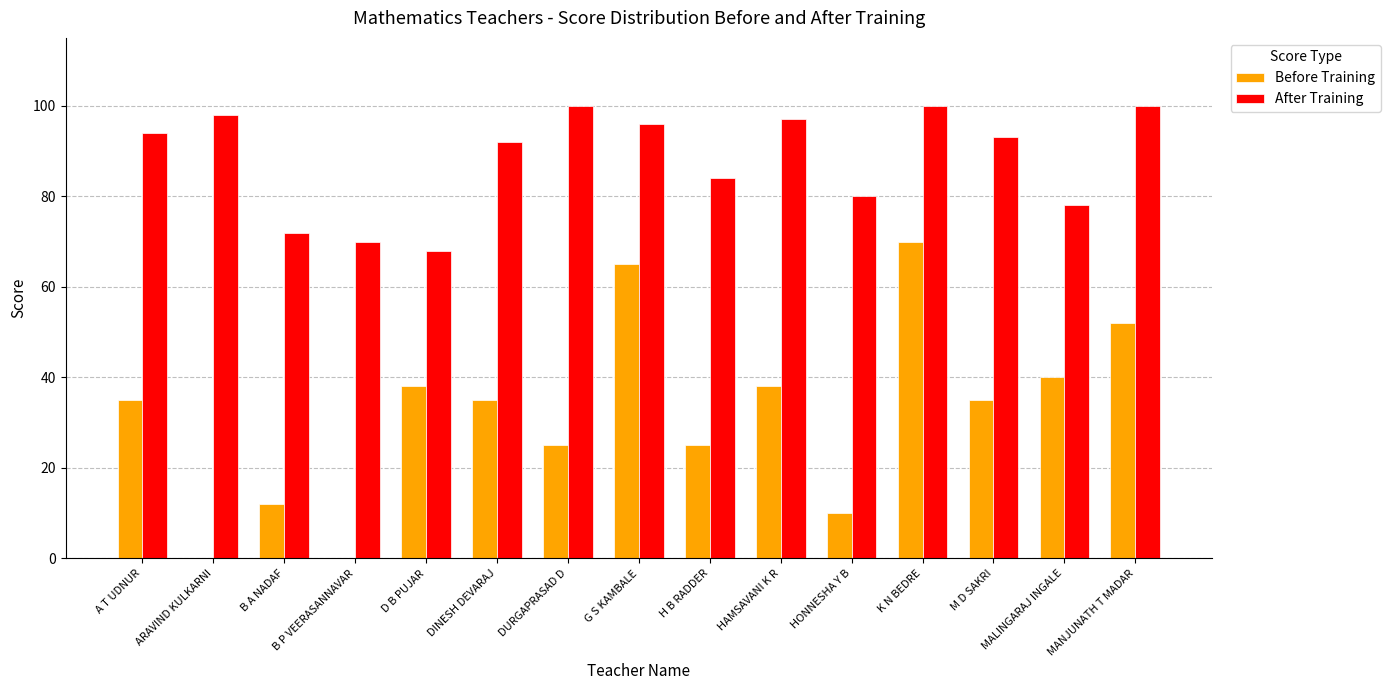

How many data points does each series have?

15